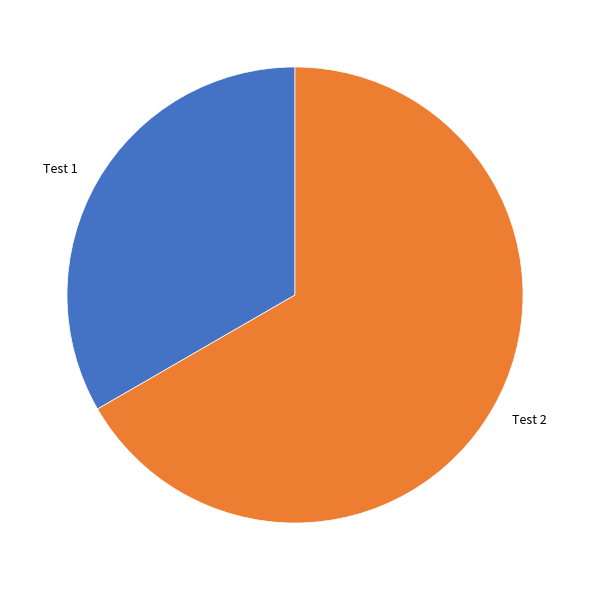

Between Test 2 and Test 1, which is larger?

Test 2